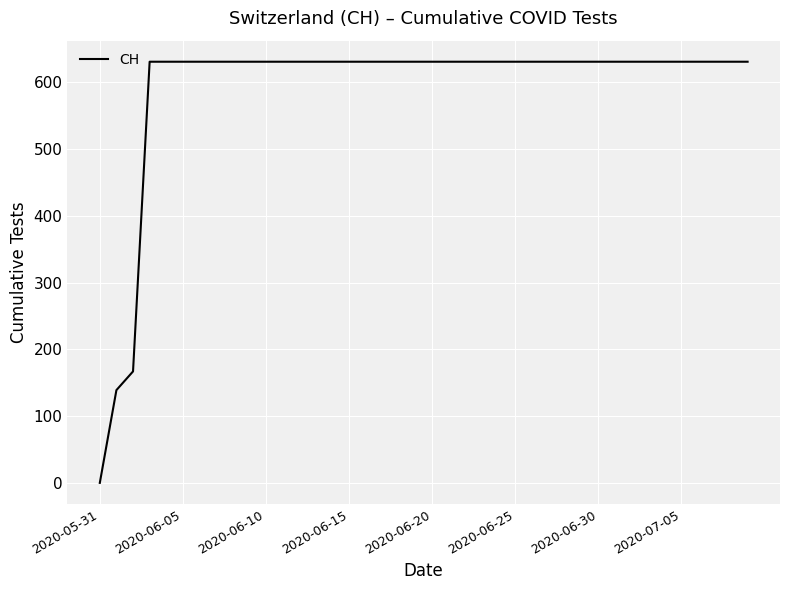

What is the difference between the maximum and minimum values?

631